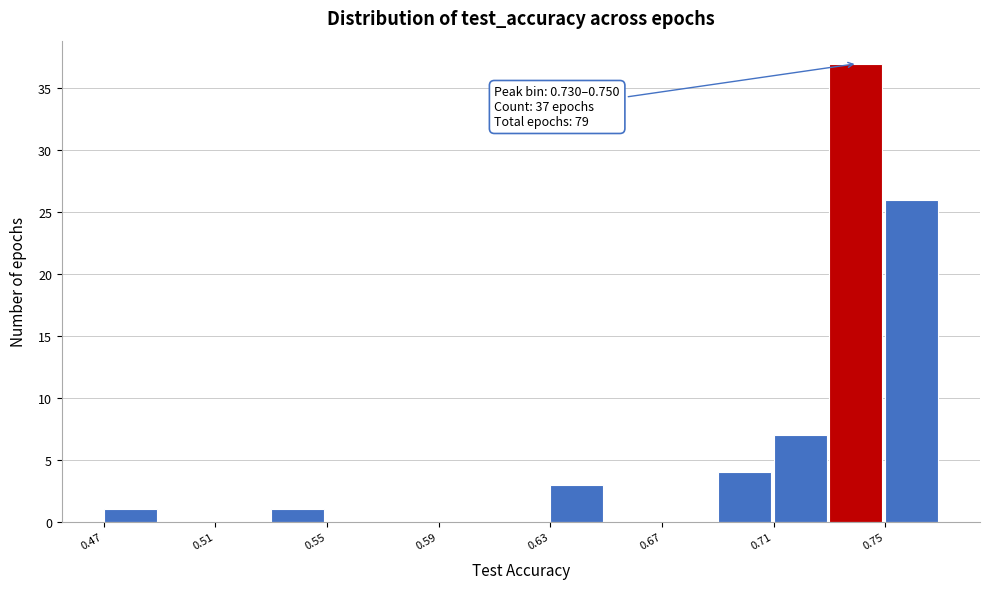

Around what value on the x-axis is the tallest bar? Give the approximate position of its centre, as read against the axis.

0.740